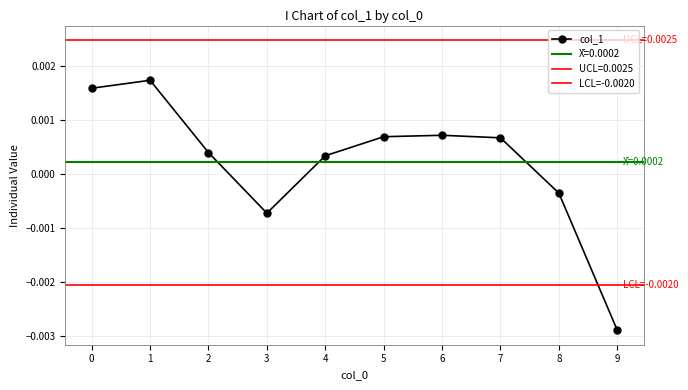

List the labels in order of value, smallest first.

9, 3, 8, 4, 2, 7, 5, 6, 0, 1